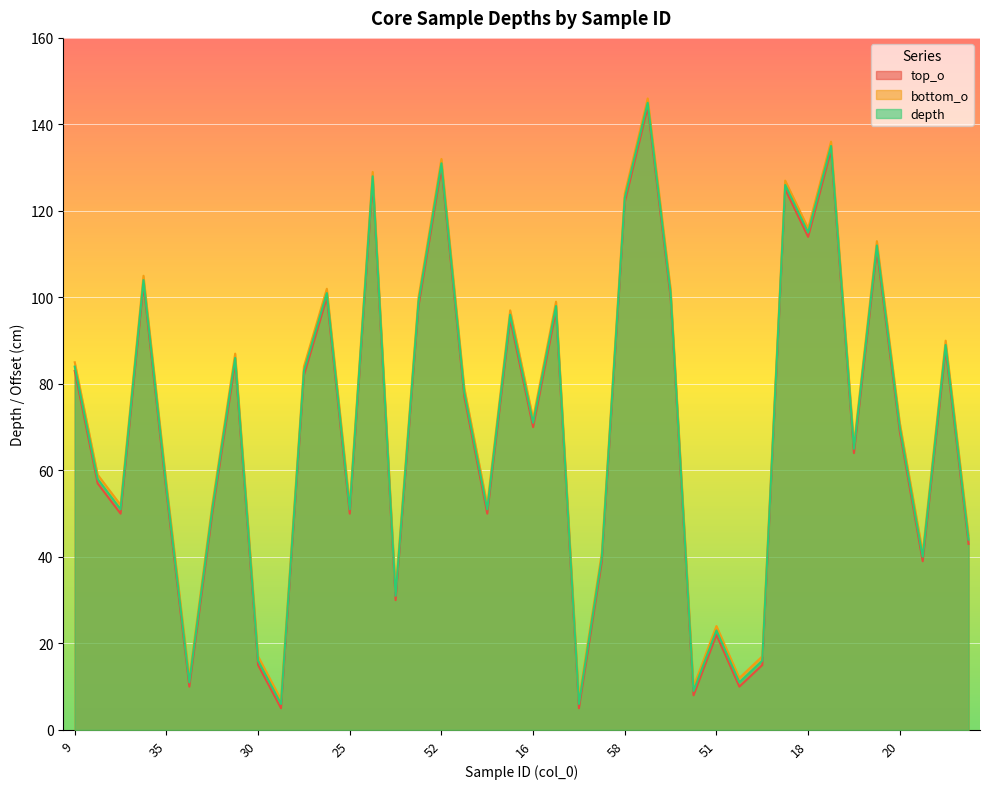

Which series has the widest spread of values?

top_o